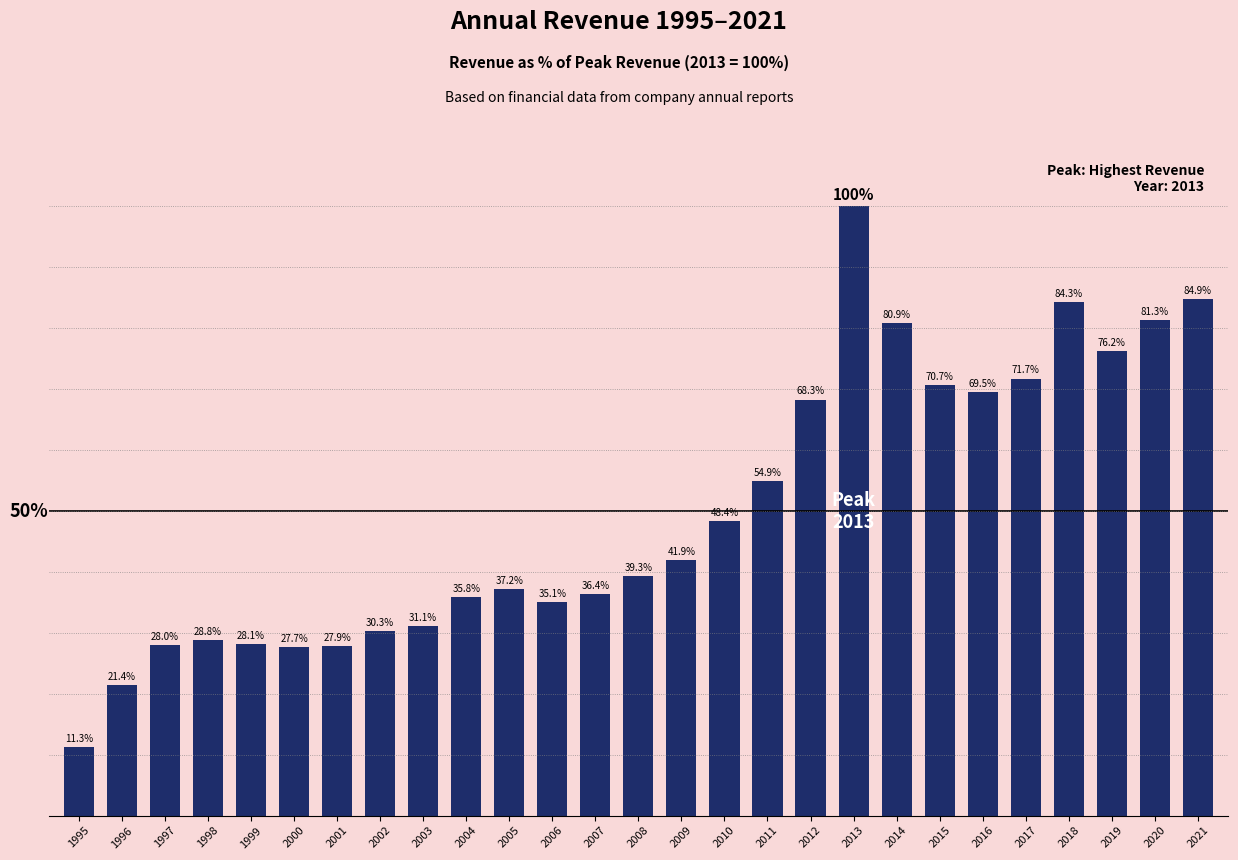

Rank the categories by value from highest to lowest.

2013, 2021, 2018, 2020, 2014, 2019, 2017, 2015, 2016, 2012, 2011, 2010, 2009, 2008, 2005, 2007, 2004, 2006, 2003, 2002, 1998, 1999, 1997, 2001, 2000, 1996, 1995